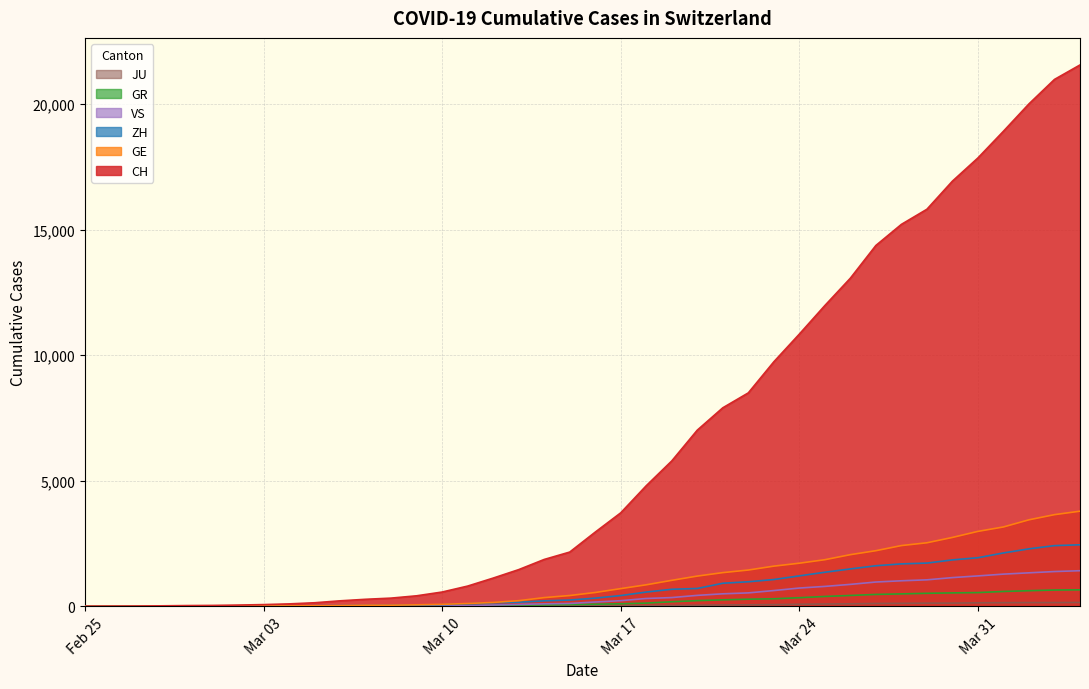

Which series has the largest total across all categories?

CH